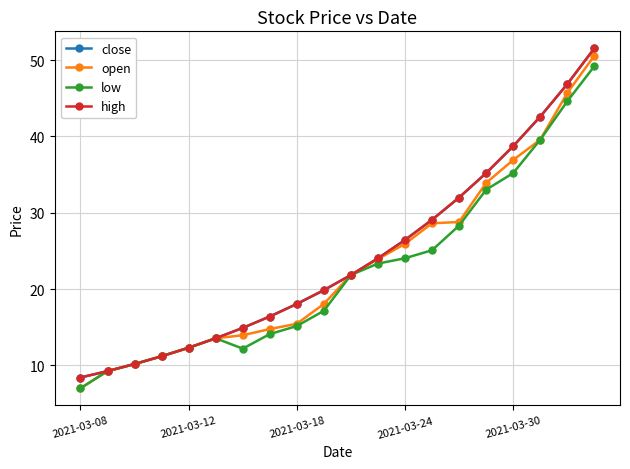

What is the difference between the second highest and second lowest values in the high series?

37.6